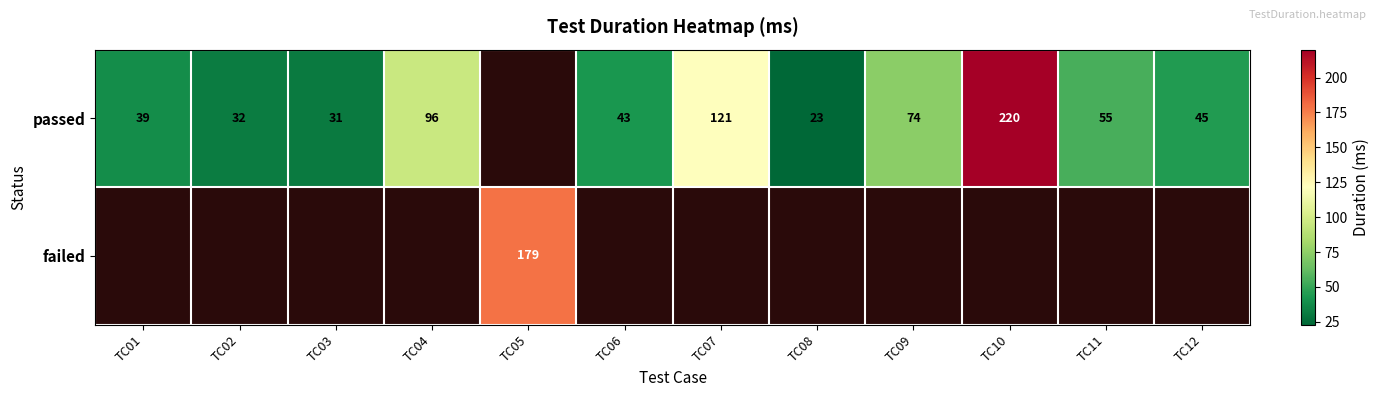

Is it true that passed equals 98.4 at TC11?

False